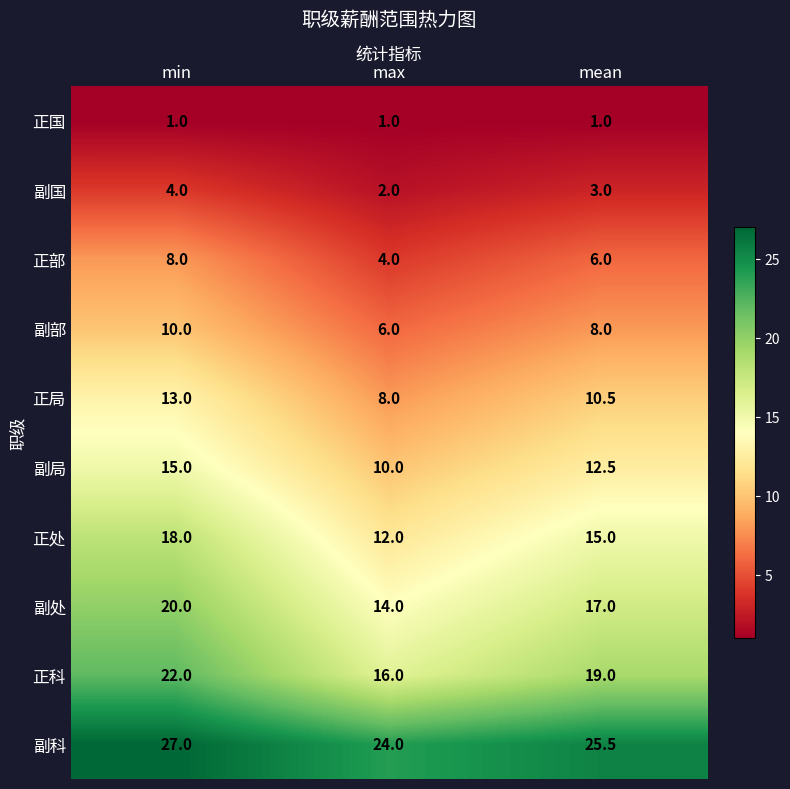

Count the number of categories in the chart.

3